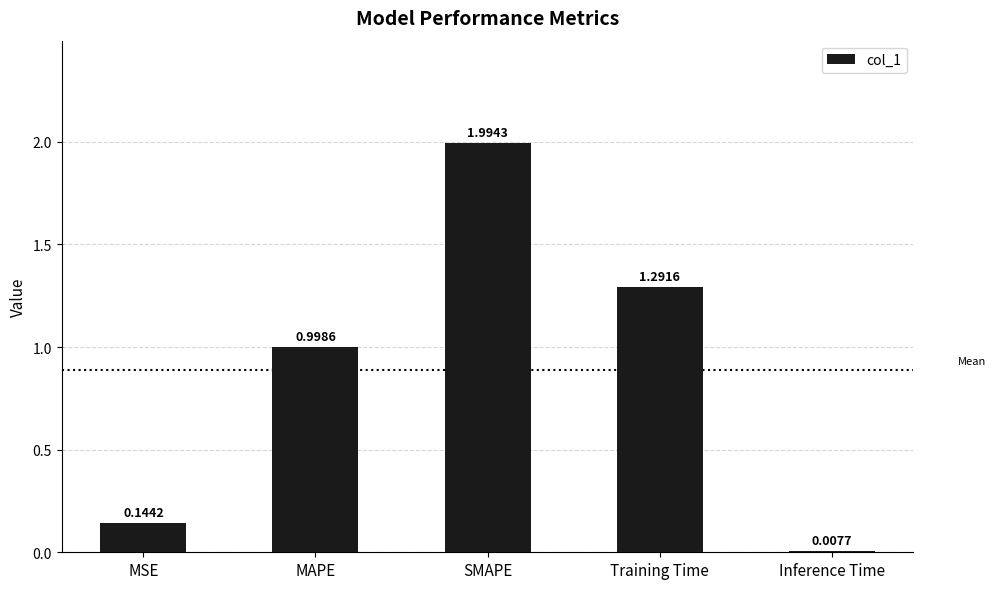

Which label corresponds to the largest value in the chart?

SMAPE